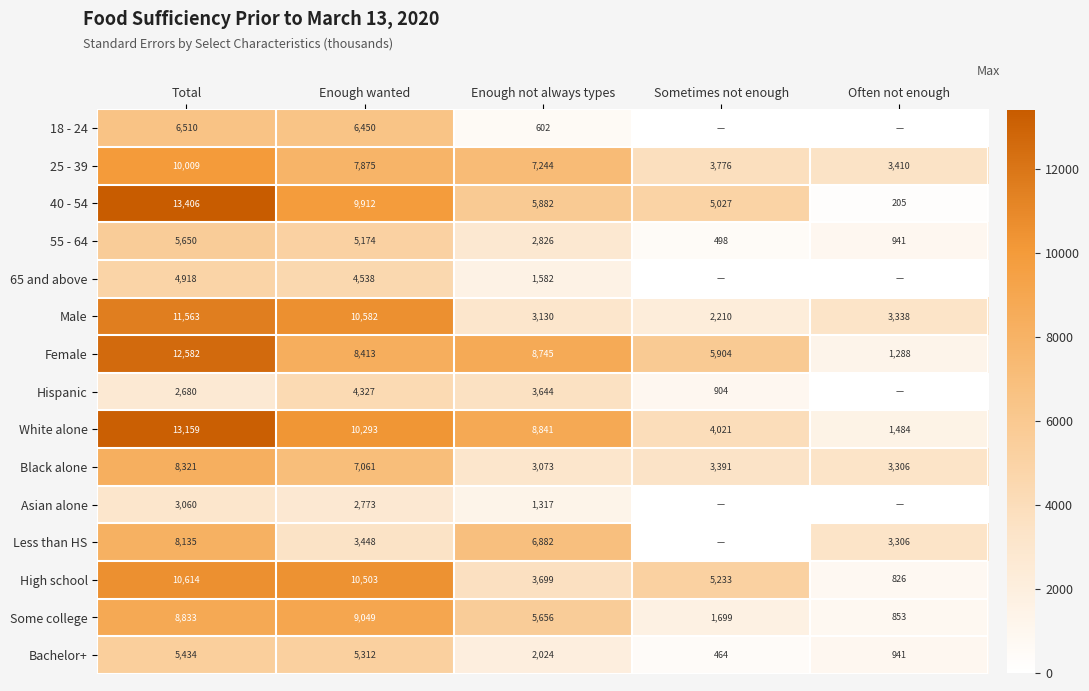

Rank the categories by High school value from highest to lowest.

Total, Enough wanted, Sometimes not enough, Enough not always types, Often not enough